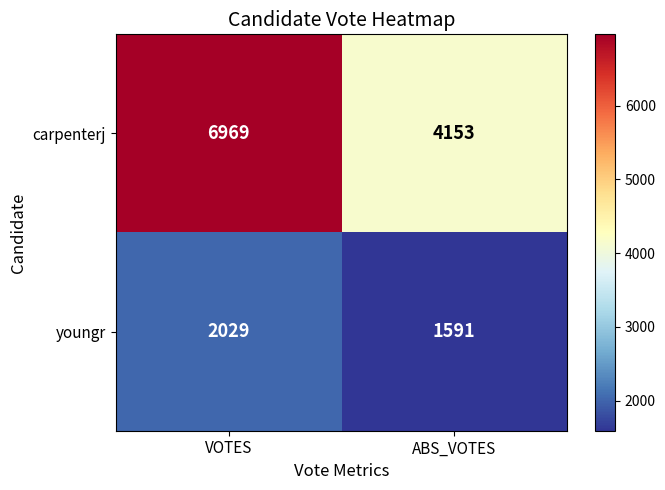

Reading left to right, transcribe all the data shown in this chart.

carpenterj: VOTES=6969	ABS_VOTES=4153
youngr: VOTES=2029	ABS_VOTES=1591